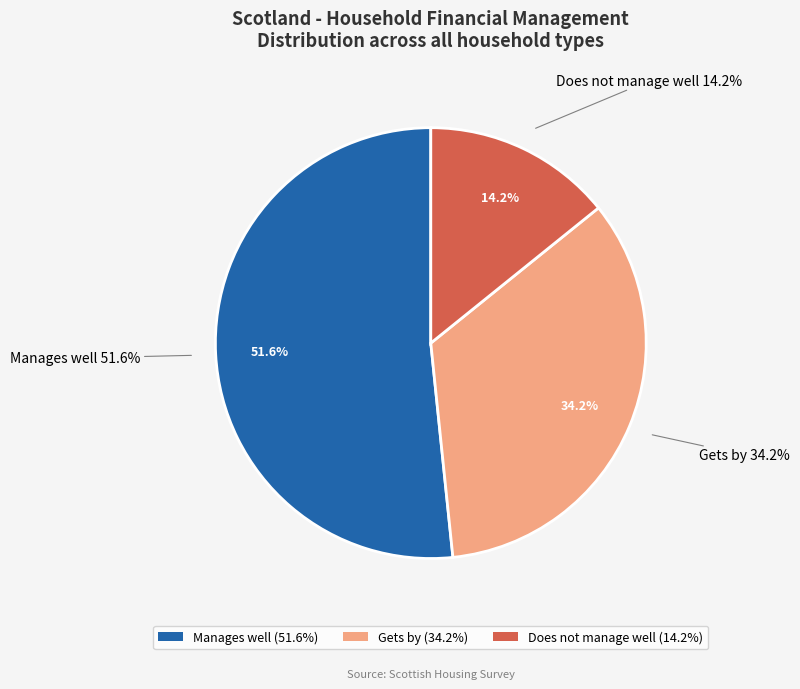

Between Gets by and Does not manage well, which is larger?

Gets by